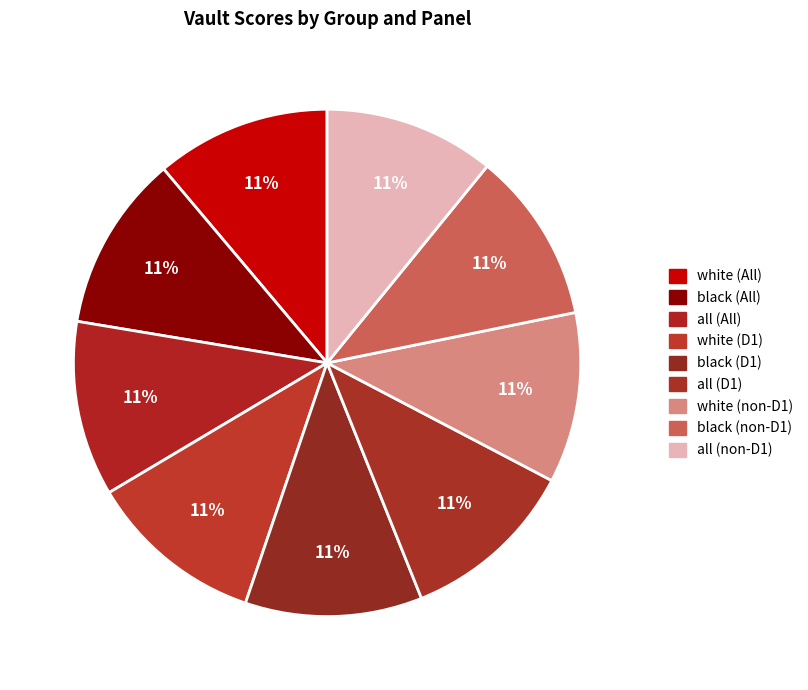

How many segments does this pie chart have?

9